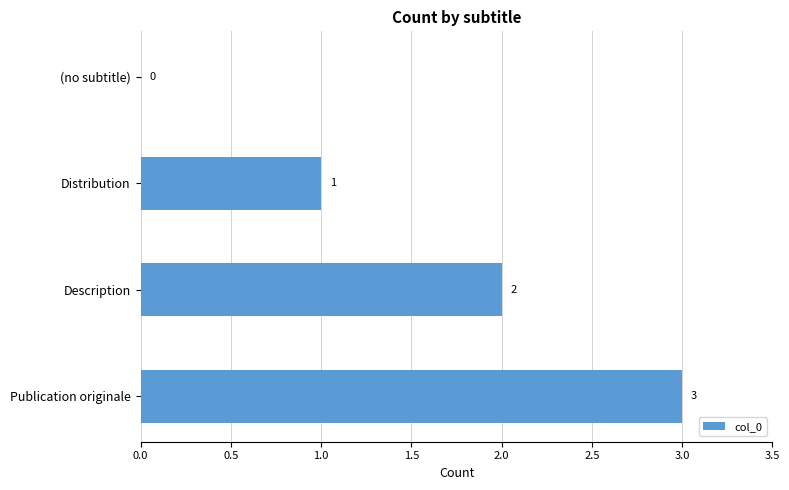

Which label corresponds to the largest value in the chart?

Publication originale